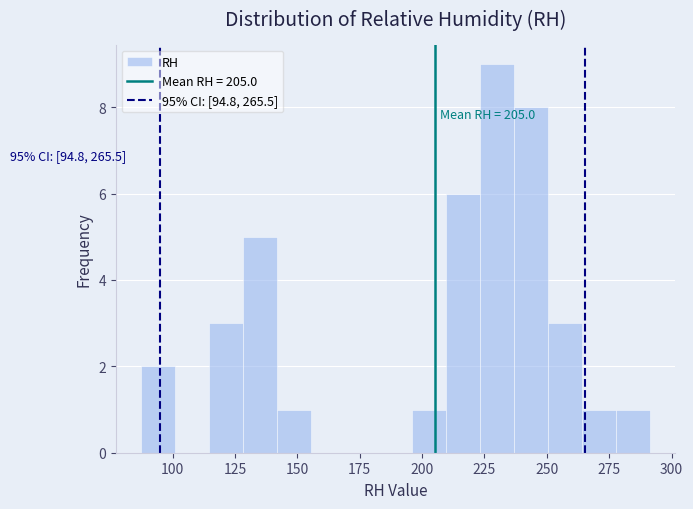

Read against the x-axis, roughly where is the centre of the tallest bar?

230